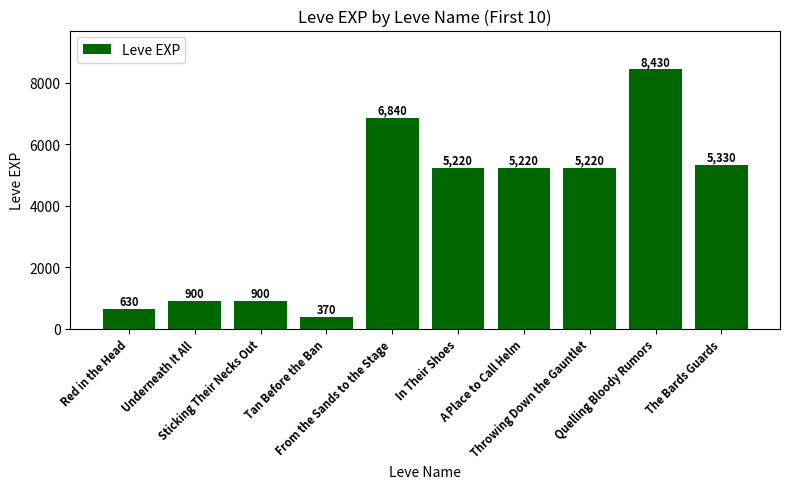

Between Quelling Bloody Rumors and In Their Shoes, which is larger?

Quelling Bloody Rumors